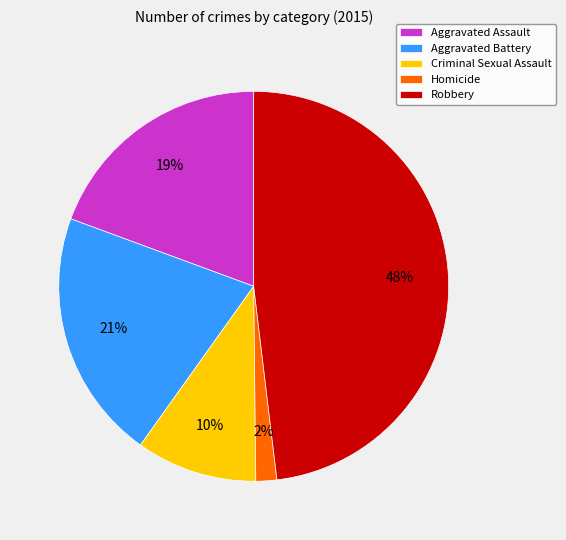

Is the sum of Criminal Sexual Assault and Aggravated Assault greater than half?

No